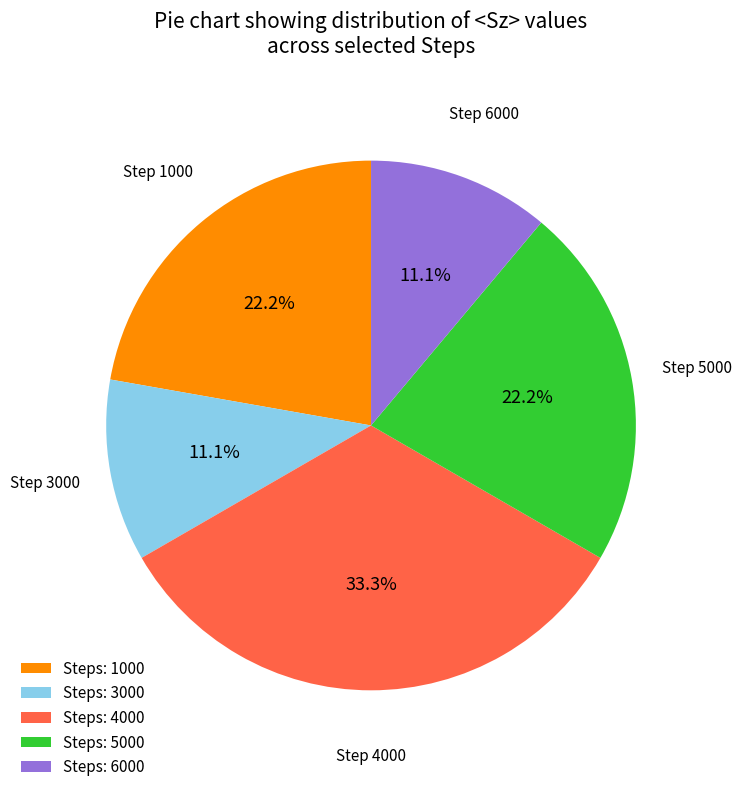

To the nearest percent, what is the difference between the largest and smallest slice percentages?

22%